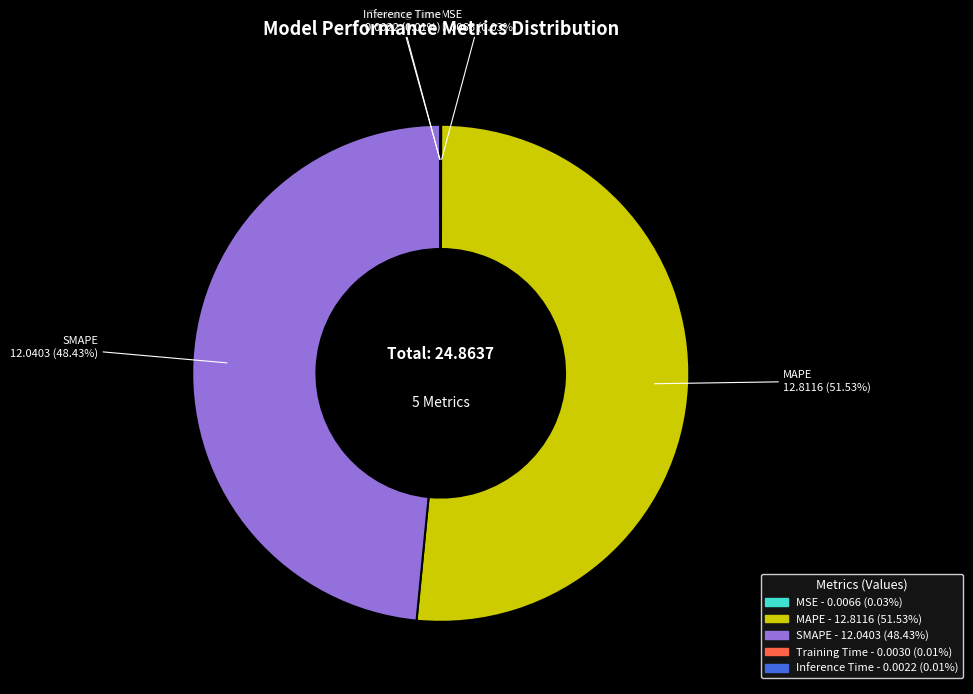

To the nearest percent, what percentage of the pie is SMAPE?

48%